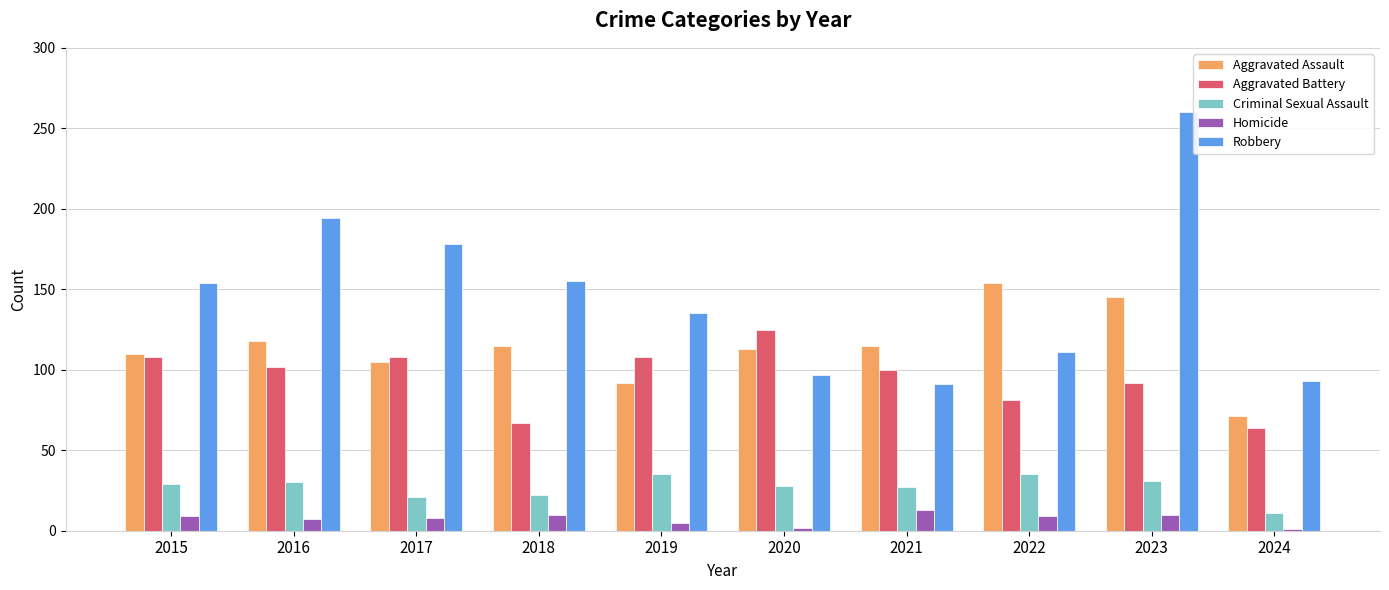

What is the total value across all series at 2023?

538